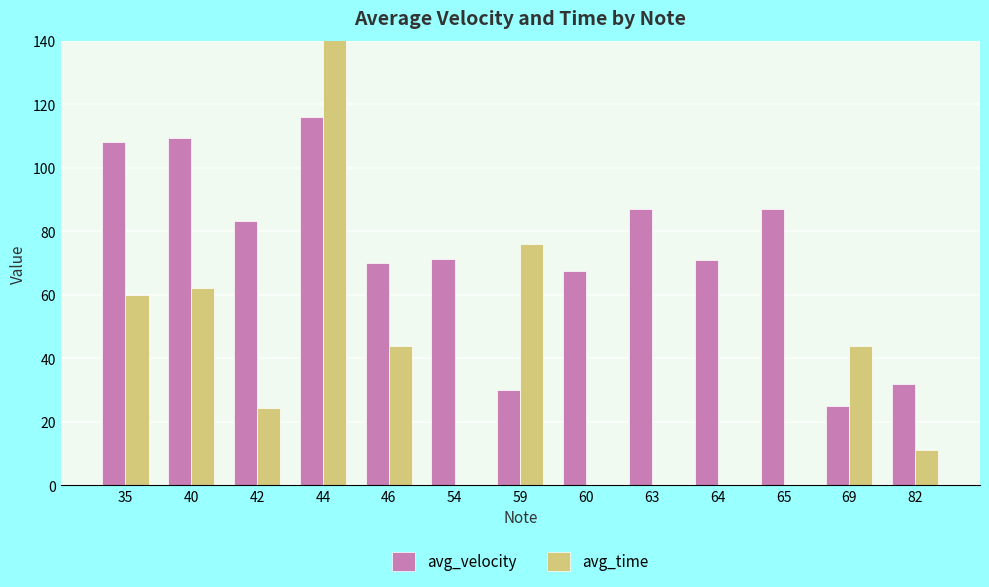

What is the sum of the avg_velocity values at 65 and 46?

157.0